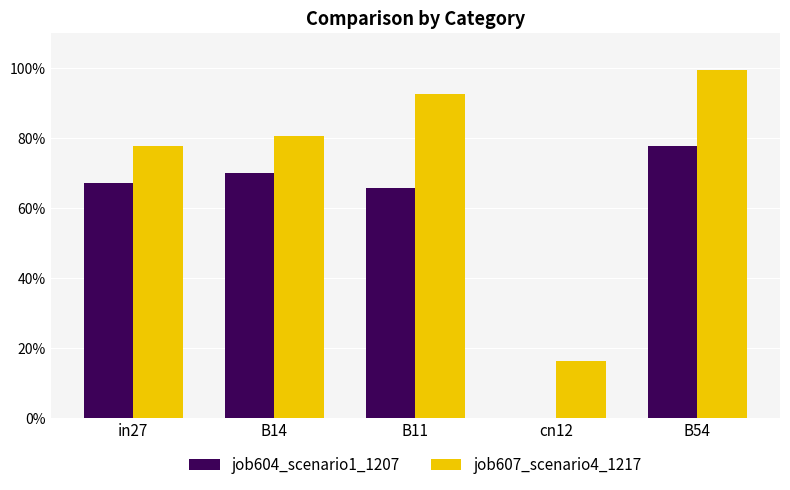

At how many categories does at least one series exceed 0?

5